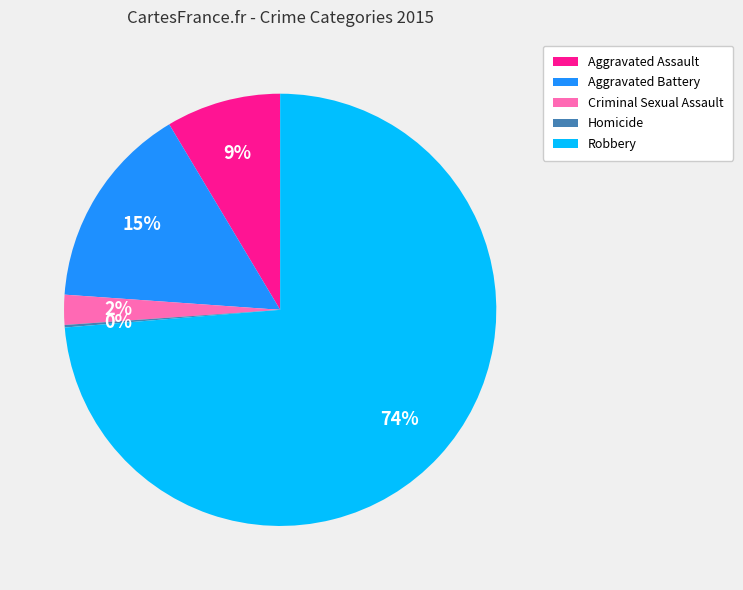

Do Robbery and Aggravated Battery together represent more than half of the pie?

Yes